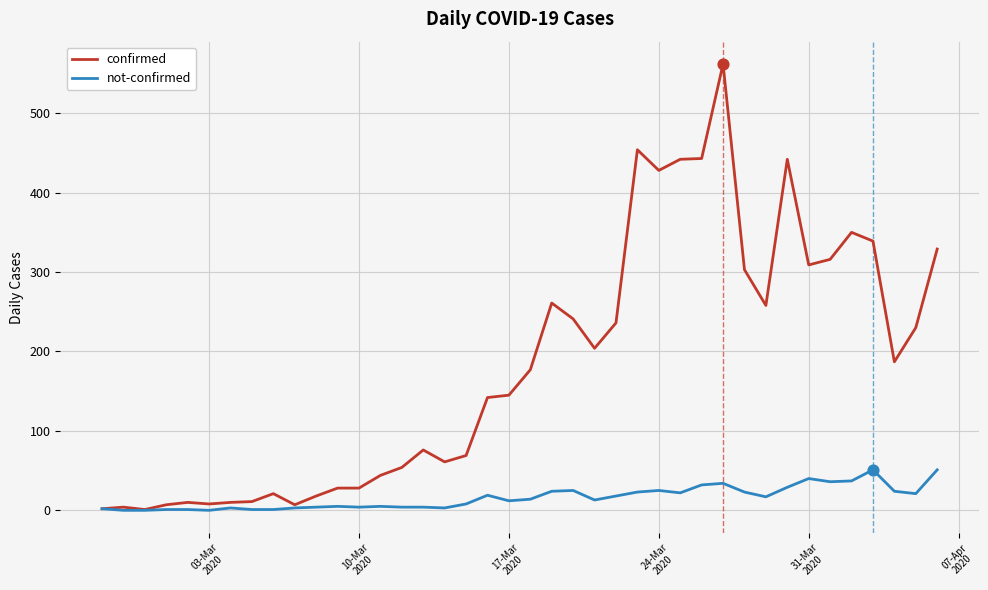

Which series has the largest total across all categories?

confirmed